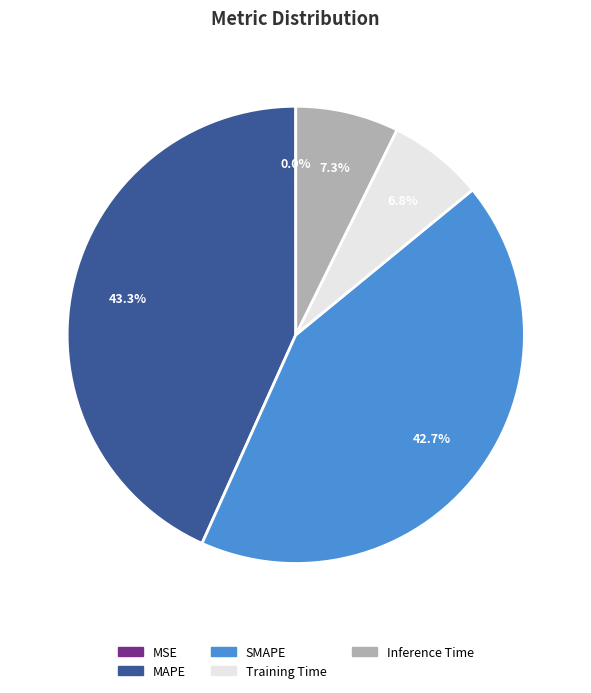

Between SMAPE and MAPE, which is larger?

MAPE